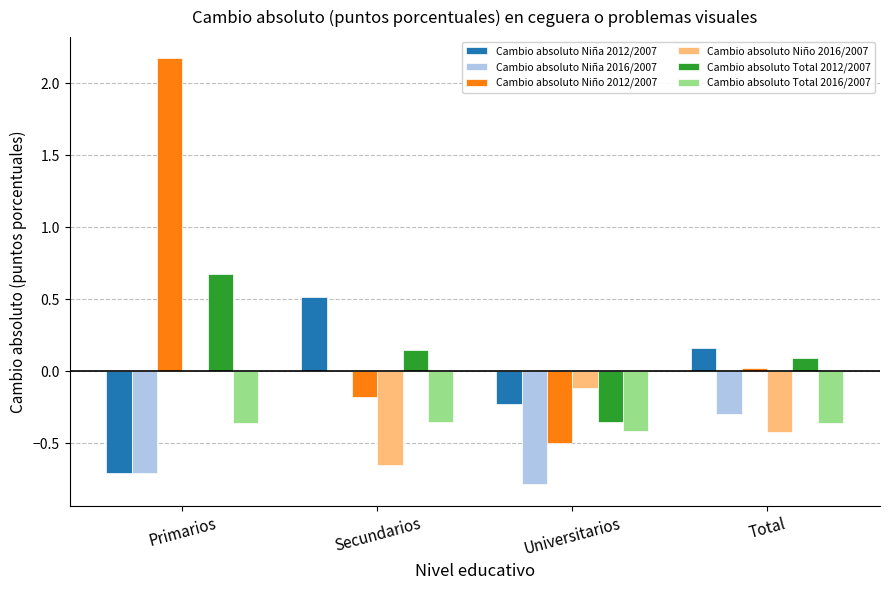

How many groups of bars are there?

4